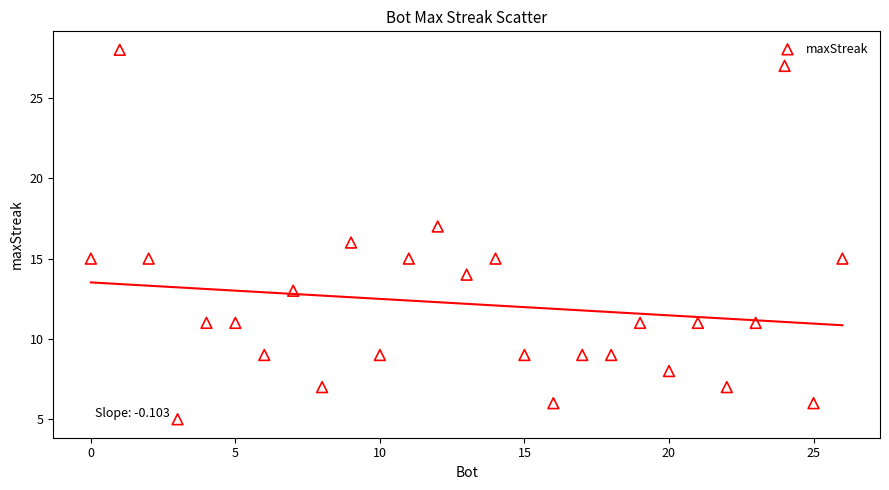

What is the range of Y values (max minus min)?

23